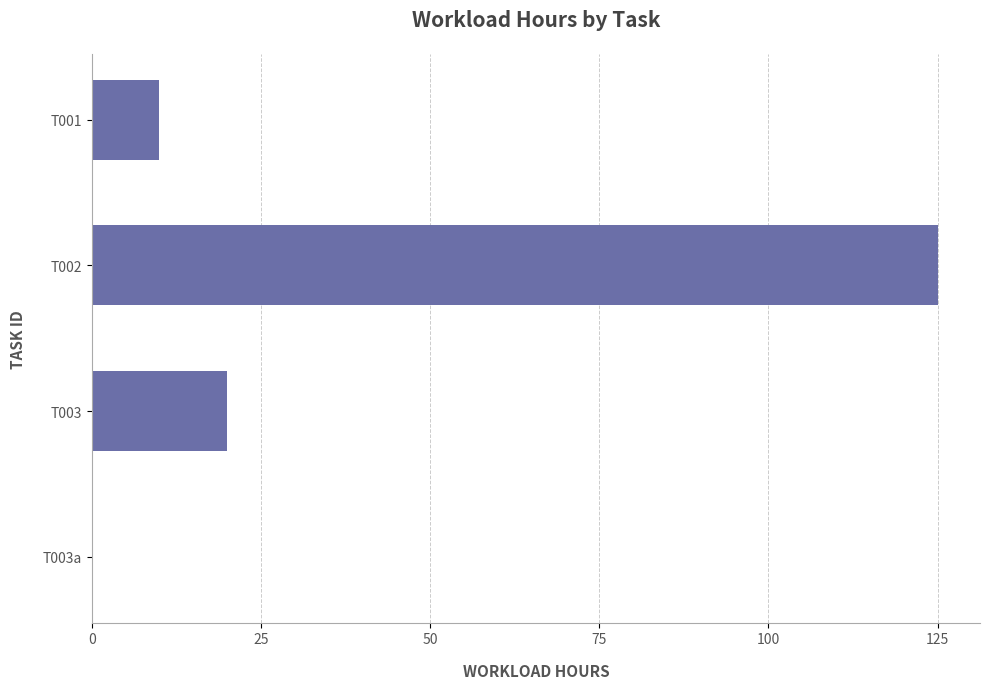

What is the change in value from T001 to T002?

+115